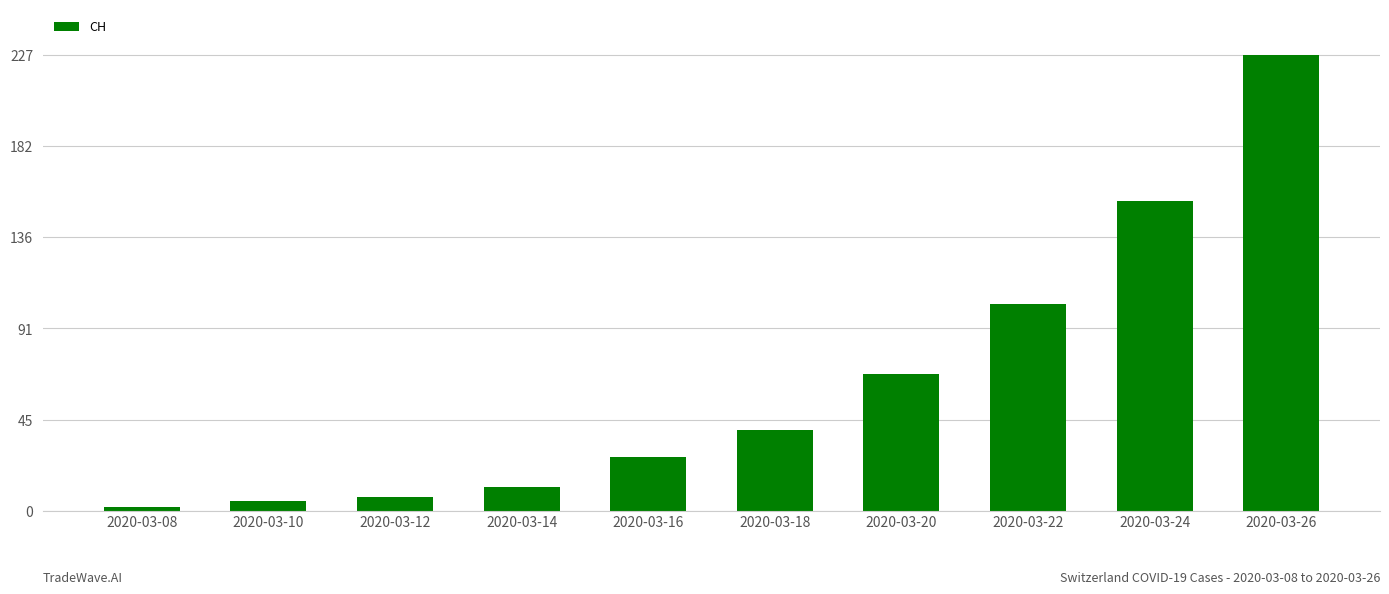

What is the change in value from 2020-03-16 to 2020-03-20?

+41